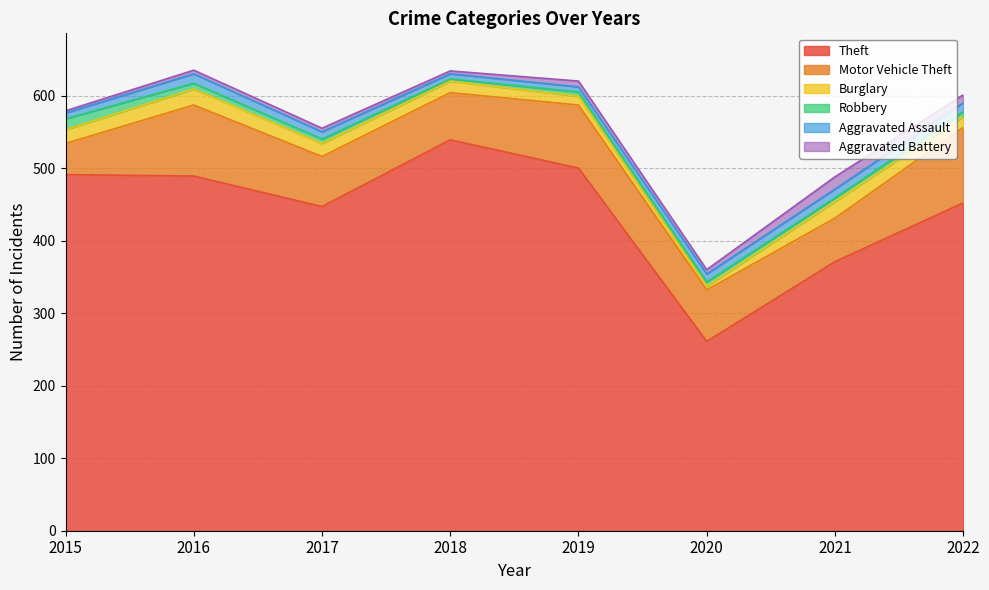

How many Aggravated Assault values are between 8 and 12?

5